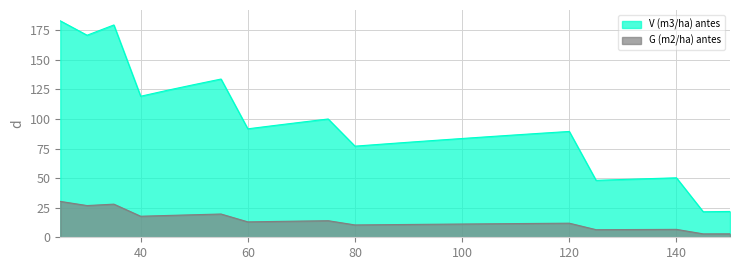

Reading left to right, what are all the values shown in this chart?

V (m3/ha) antes: 183.0	170.8	179.5	119.2	124.3	129.1	133.8	91.7	94.5	97.3	100.0	77.0	78.7	80.4	82.0	83.5	85.1	86.6	88.0	89.5	48.1	48.9	49.6	50.3	21.6	21.8
G (m2/ha) antes: 30.3	26.8	28.0	17.8	18.4	19.1	19.7	13.0	13.4	13.7	14.0	10.4	10.6	10.8	11.0	11.2	11.4	11.6	11.8	11.9	6.4	6.5	6.6	6.7	2.9	2.9